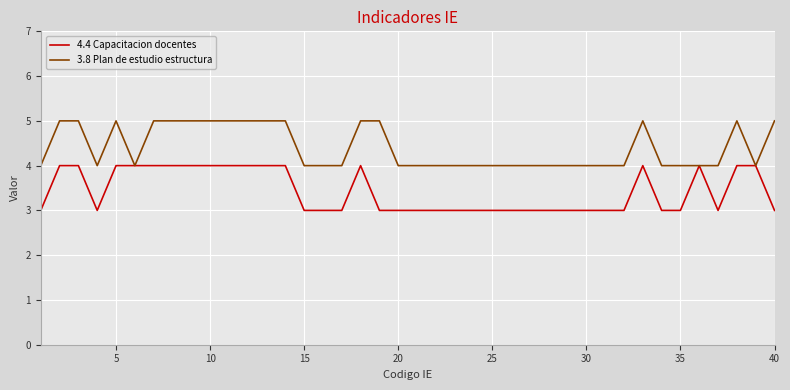

Reading left to right, list all the values displayed in this chart.

4.4 Capacitacion docentes: 3	4	4	3	4	4	4	4	4	4	4	4	4	4	3	3	3	4	3	3	3	3	3	3	3	3	3	3	3	3	3	3	4	3	3	4	3	4	4	3
3.8 Plan de estudio estructura: 4	5	5	4	5	4	5	5	5	5	5	5	5	5	4	4	4	5	5	4	4	4	4	4	4	4	4	4	4	4	4	4	5	4	4	4	4	5	4	5